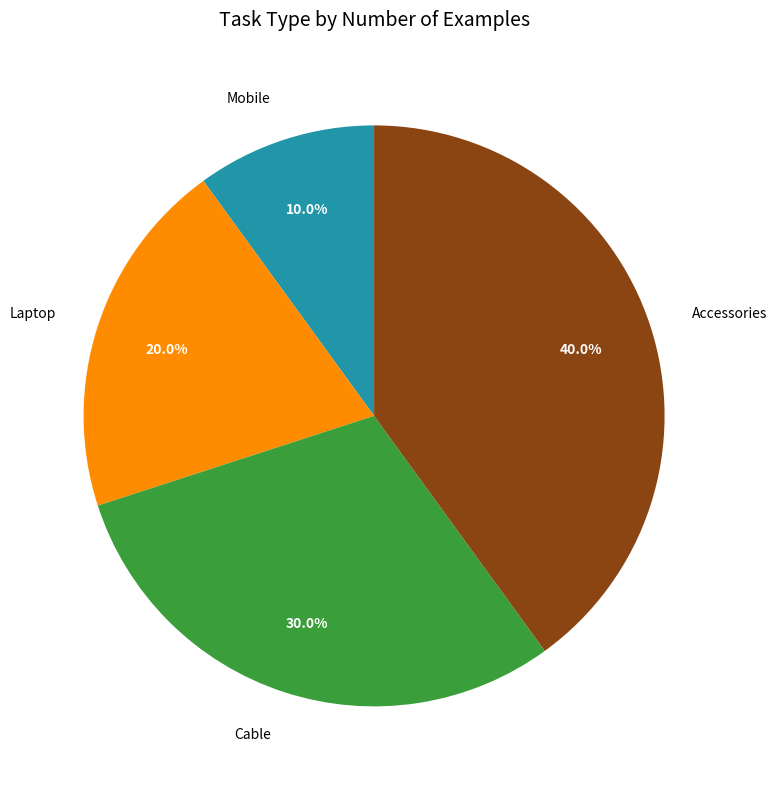

Is it true that Mobile is 10% of the pie?

True